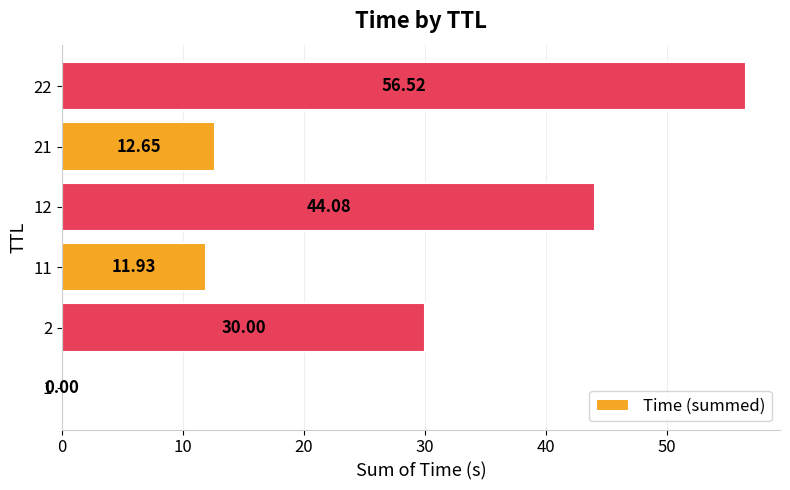

What is the sum of the values at 21 and 2?

42.6